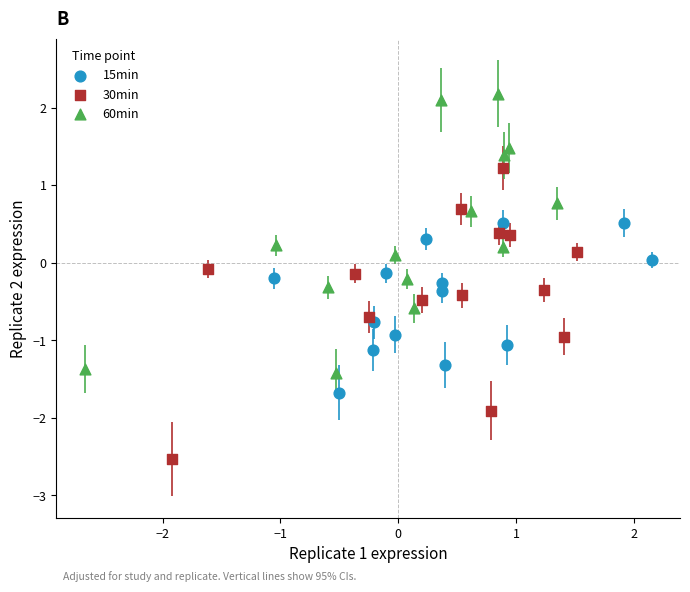

Which series contains the lowest Y value?

30min